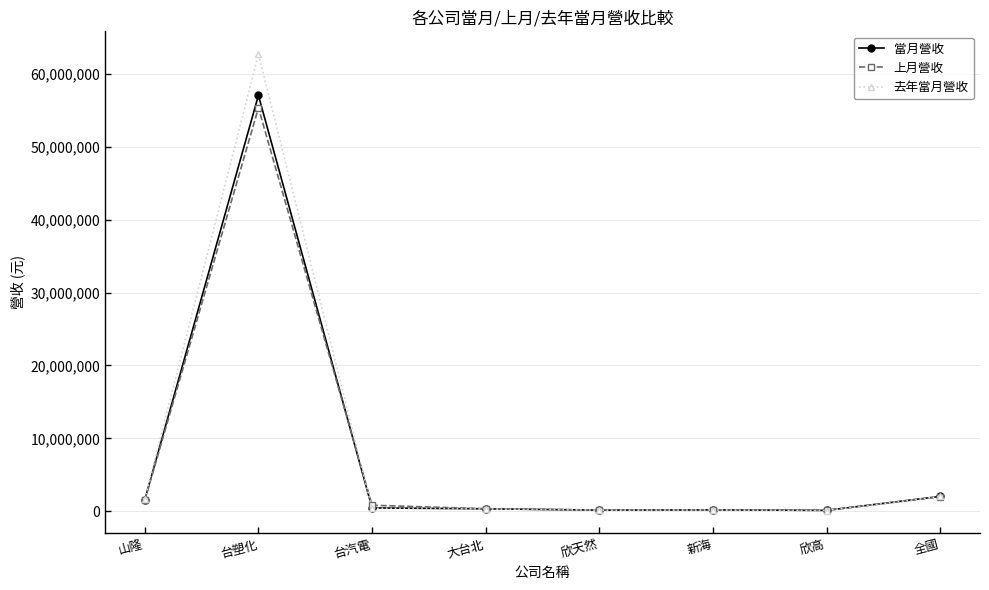

What value does the 當月營收 series have at 山隆?

1574160